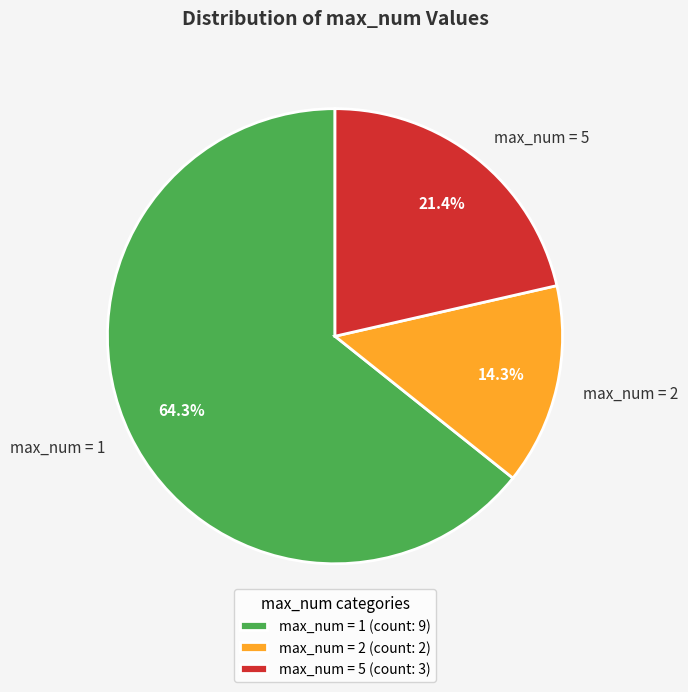

What is the ratio of the value at max_num = 5 to the value at max_num = 2?

1.5